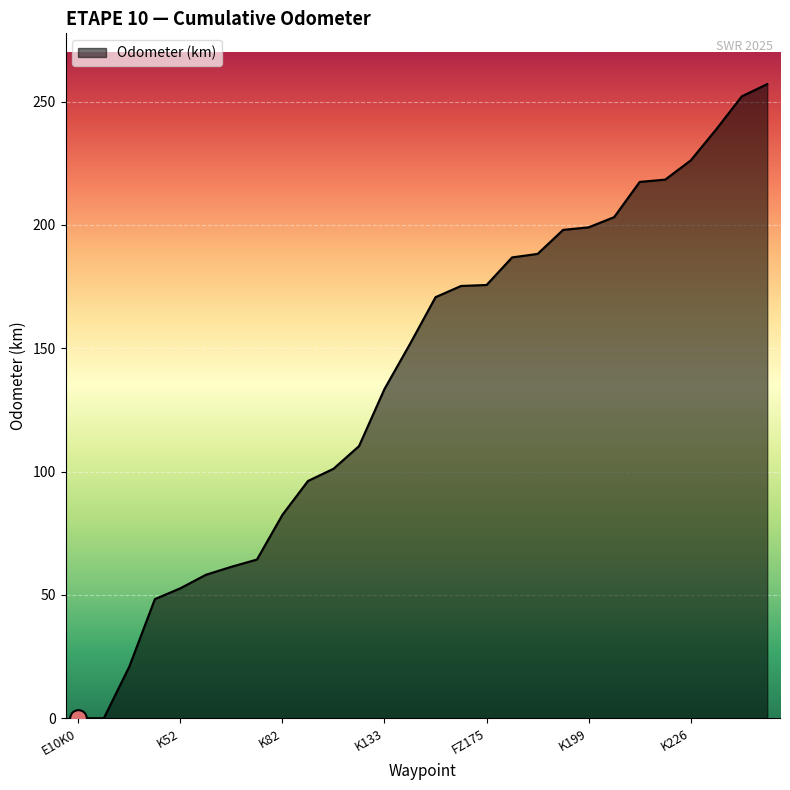

What is the maximum value shown in the chart?

257.1